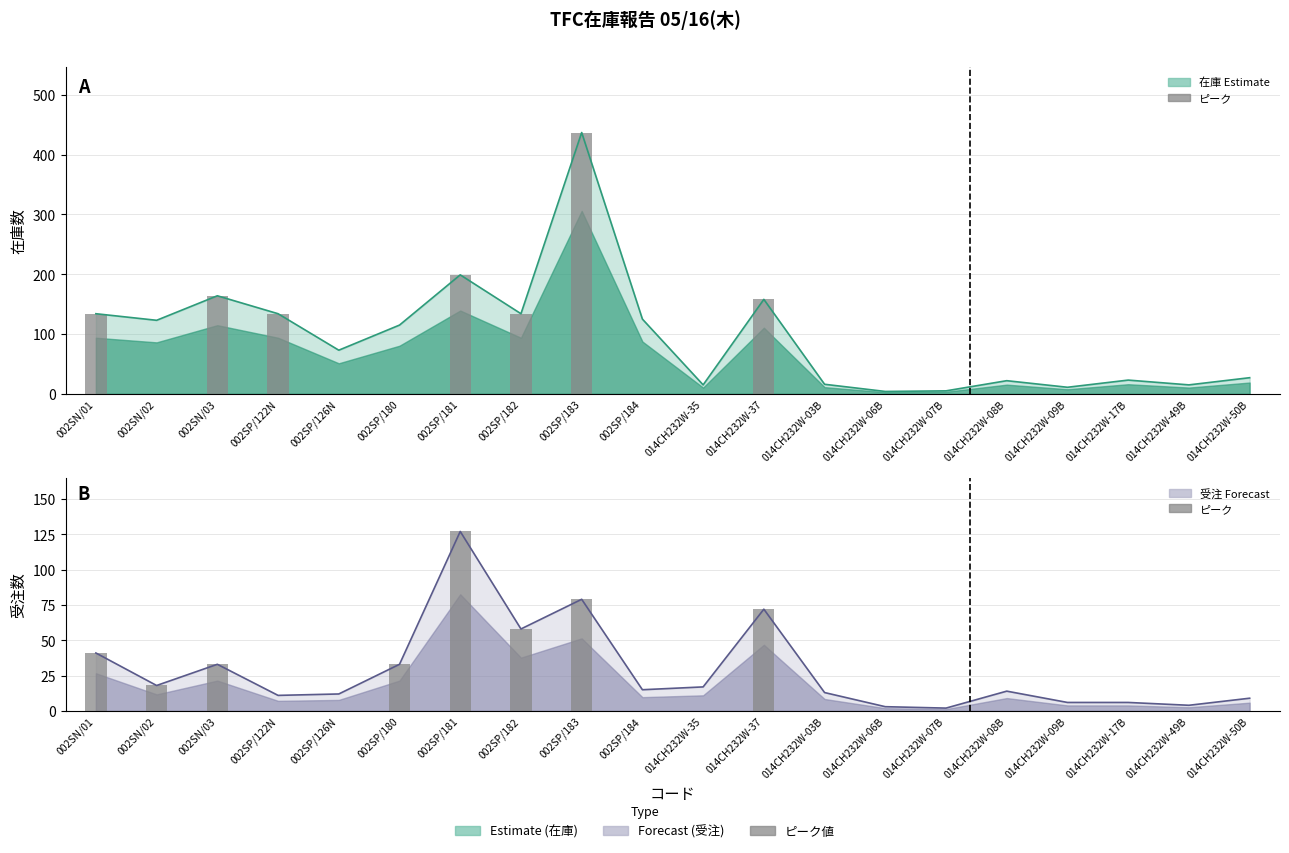

Is the value of 在庫 at 014CH232W-35 greater than the value of 受注 at 002SP/122N?

Yes